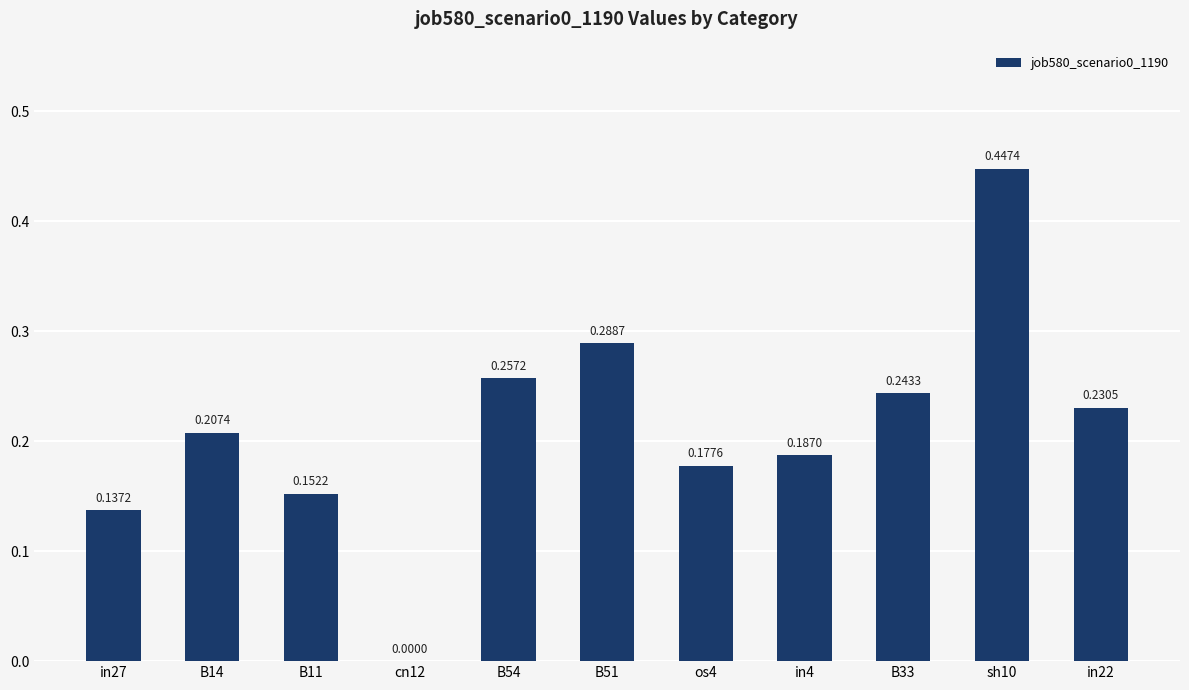

What is the change in value from in27 to sh10?

+0.3